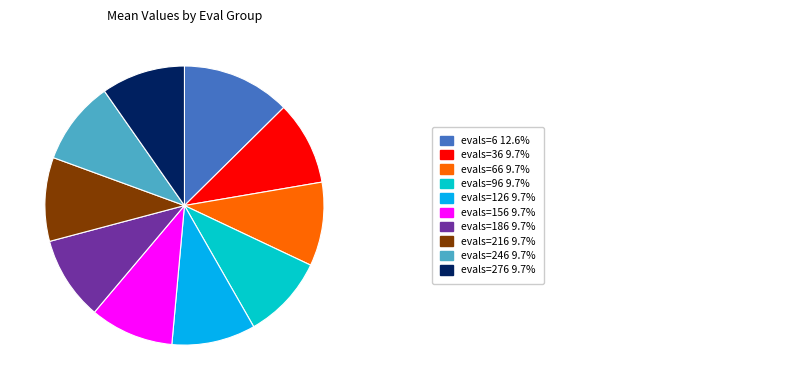

Is there any slice that represents more than half of the pie?

No